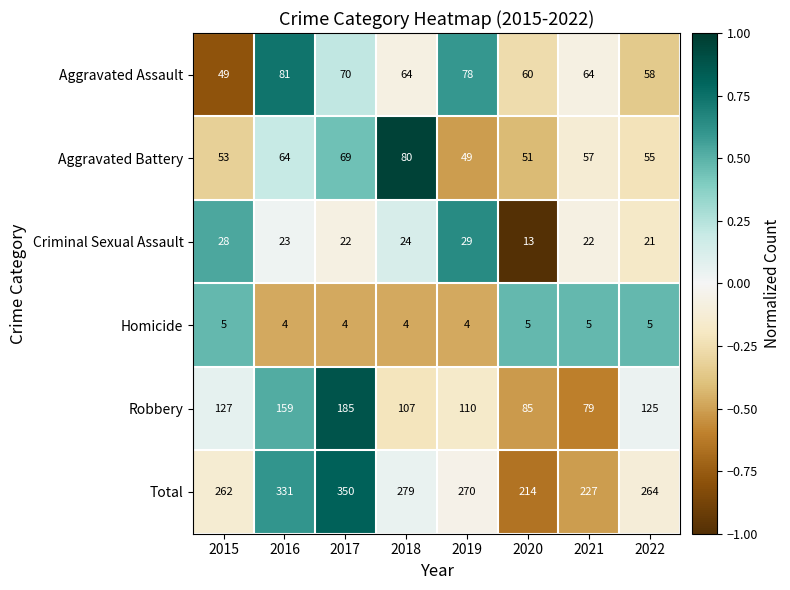

At which label does Aggravated Battery first exceed 57?

2016